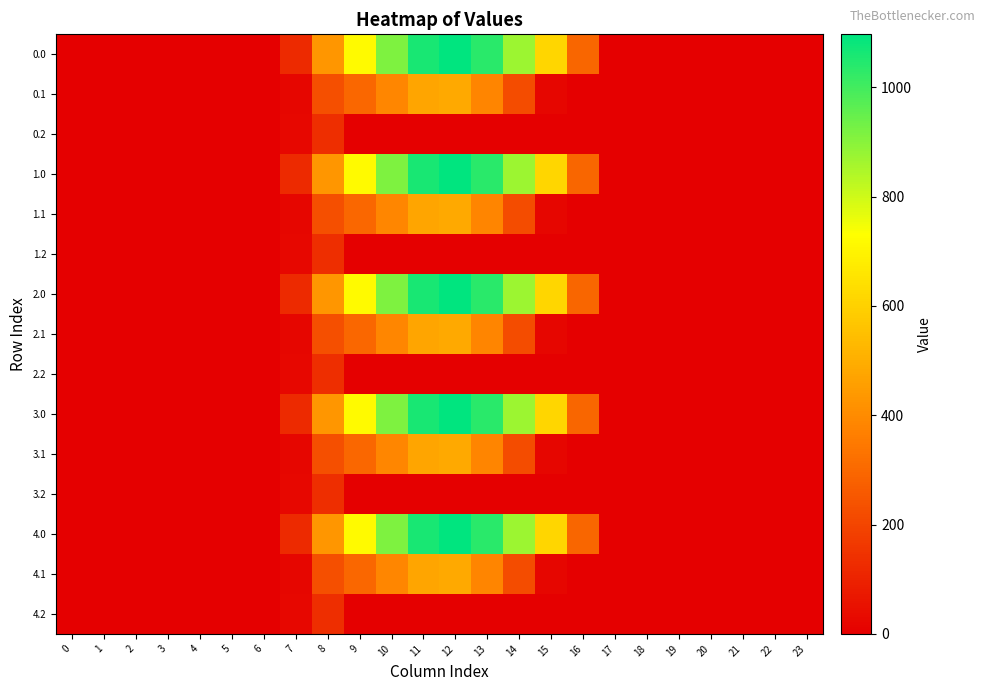

How many data points does each series have?

24